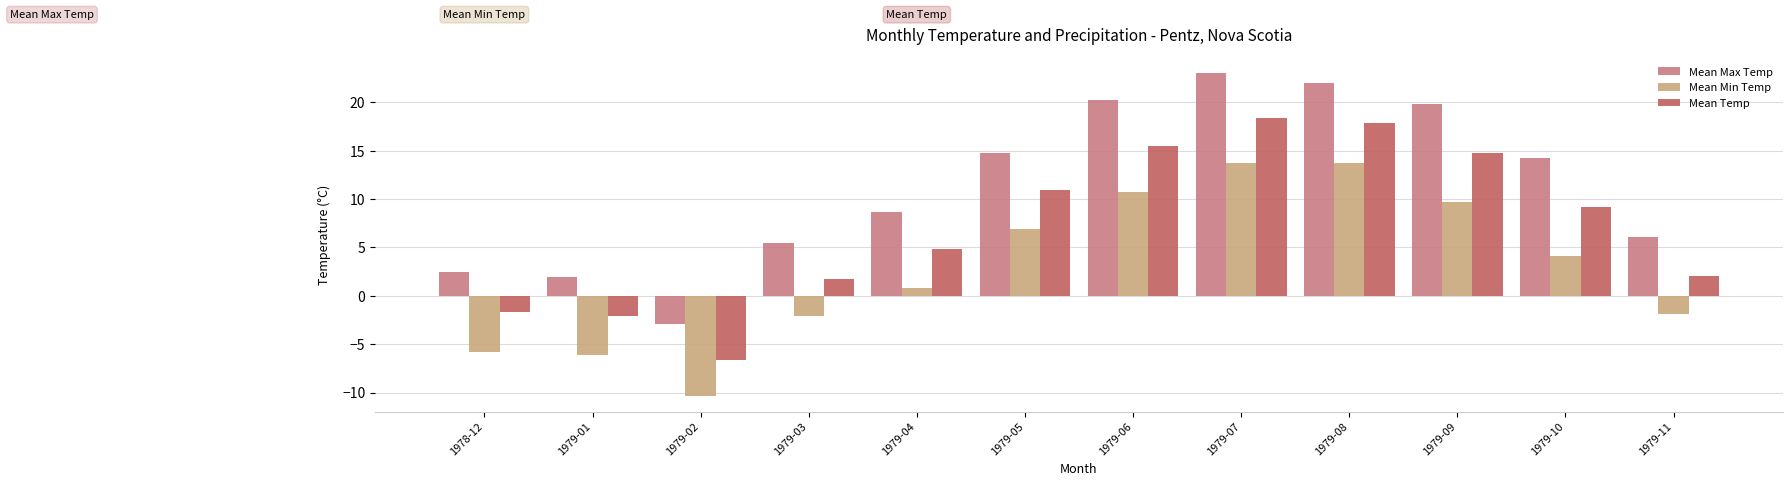

How many bars are there in total?

36